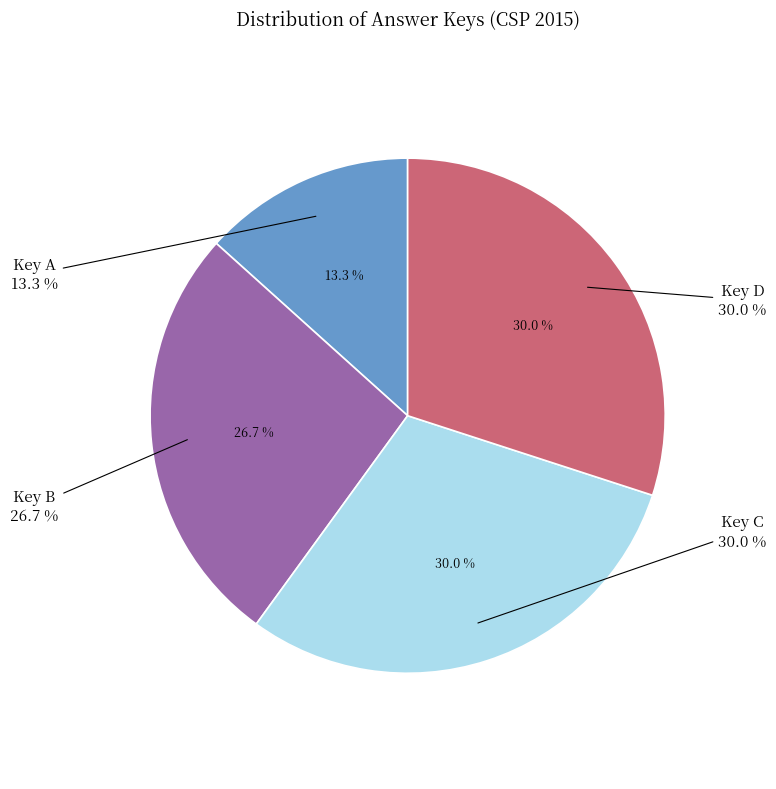

Count the number of slices in the pie.

4